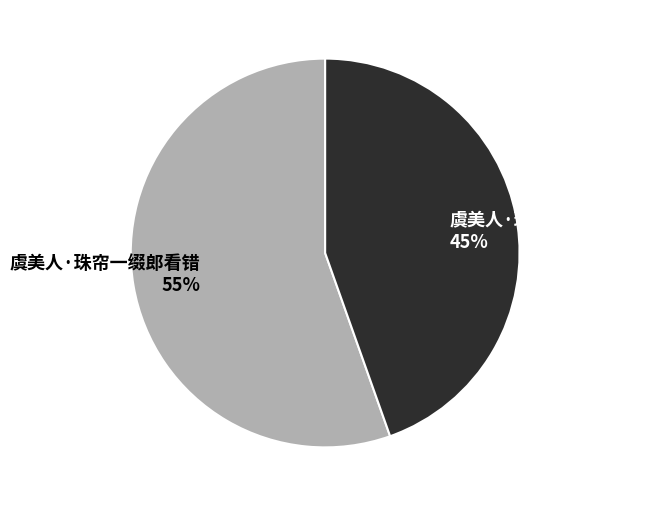

To the nearest percent, what percentage of the pie is 虞美人·珠帘半捲微风度?

45%